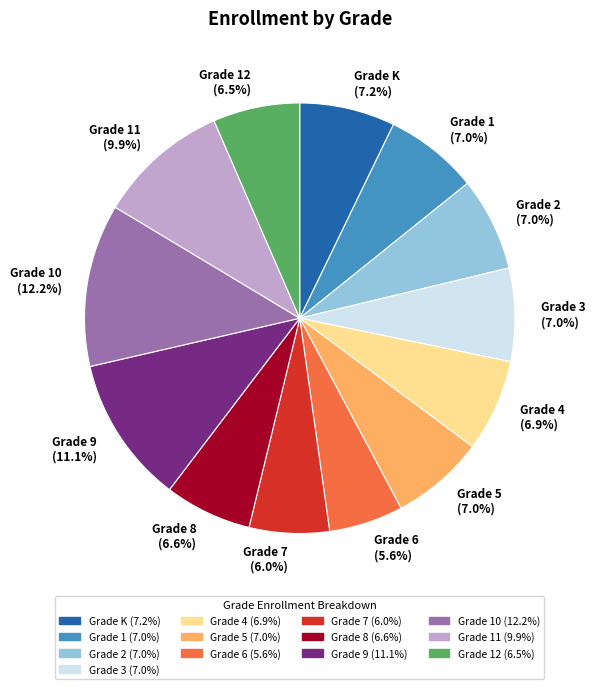

How many slices are in this pie chart?

13